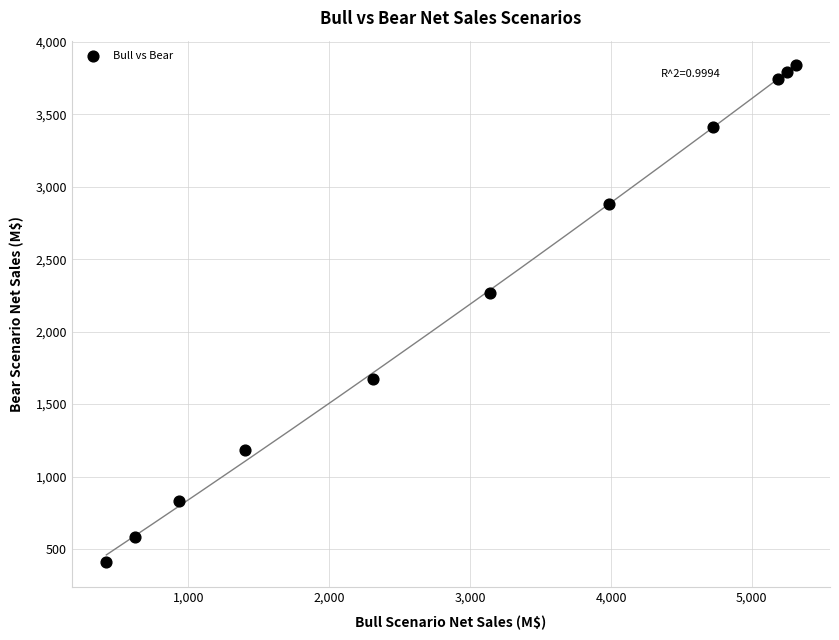

What Y value in the scatter plot is closest to 2124?

2267.8